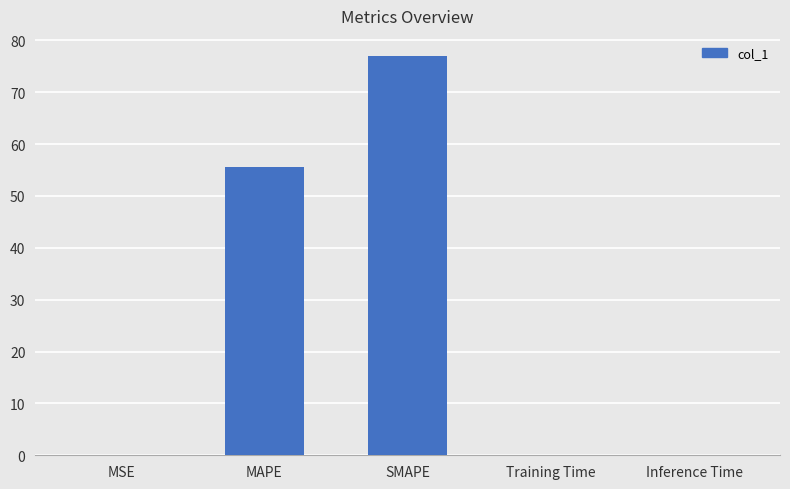

Which category has the highest value across all series?

SMAPE